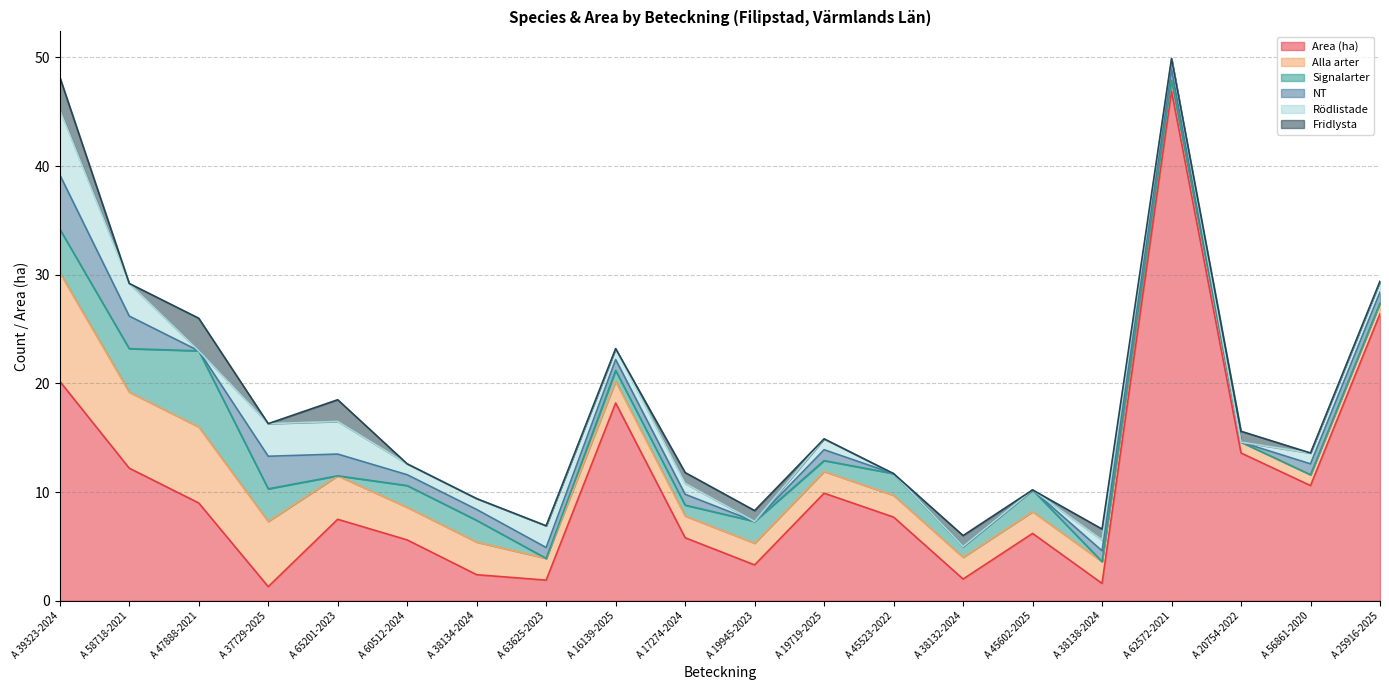

Reading left to right, what are all the values shown in this chart?

Area (ha): 20.2	12.2	9.0	1.3	7.5	5.6	2.4	1.9	18.2	5.8	3.3	9.9	7.7	2.0	6.2	1.6	46.9	13.6	10.6	26.4
Alla arter: 10.0	7.0	7.0	6.0	4.0	3.0	3.0	2.0	2.0	2.0	2.0	2.0	2.0	2.0	2.0	2.0	1.0	1.0	1.0	1.0
Signalarter: 4.0	4.0	7.0	3.0	0.0	2.0	2.0	0.0	1.0	1.0	2.0	1.0	2.0	1.0	2.0	0.0	0.0	0.0	0.0	0.0
NT: 5.0	3.0	0.0	3.0	2.0	1.0	1.0	1.0	1.0	1.0	0.0	1.0	0.0	0.0	0.0	1.0	1.0	0.0	1.0	1.0
Rödlistade: 6.0	3.0	0.0	3.0	3.0	1.0	1.0	2.0	1.0	1.0	0.0	1.0	0.0	0.0	0.0	1.0	1.0	0.0	1.0	1.0
Fridlysta: 3.0	0.0	3.0	0.0	2.0	0.0	0.0	0.0	0.0	1.0	1.0	0.0	0.0	1.0	0.0	1.0	0.0	1.0	0.0	0.0